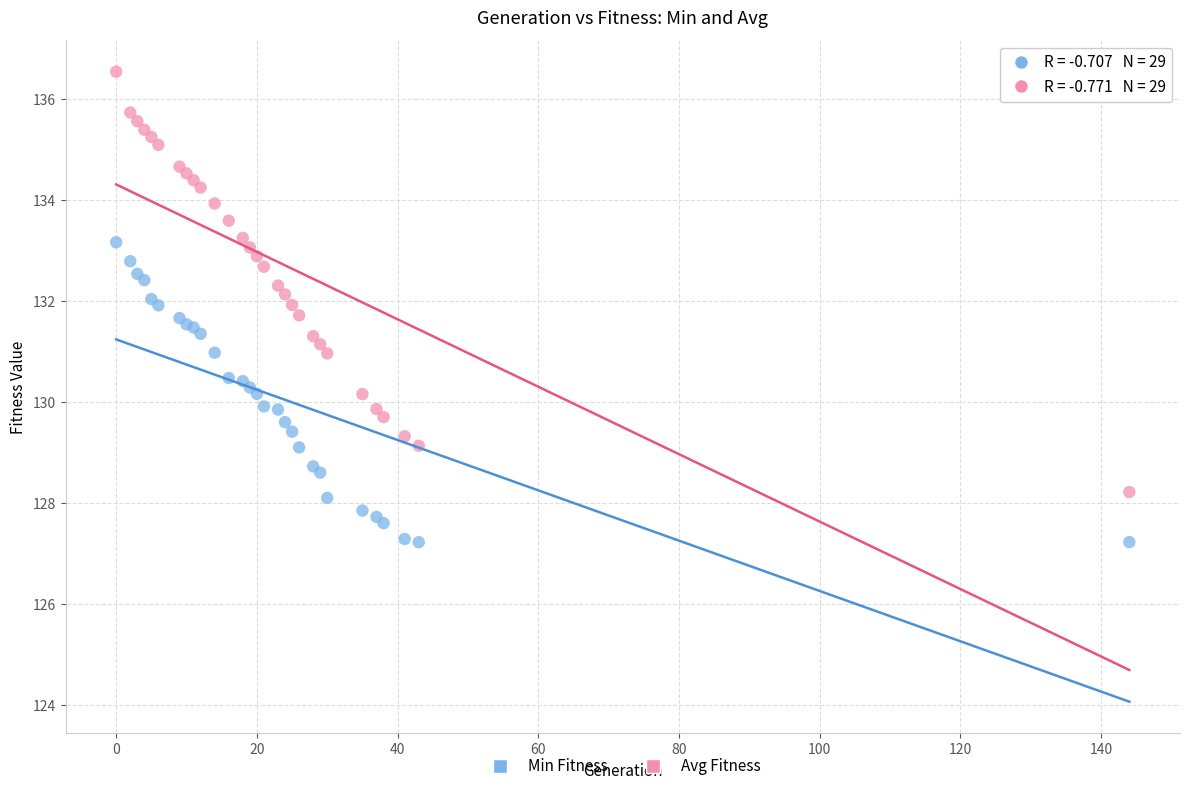

What is the X range (max minus min) for the scatter plot?

144.0